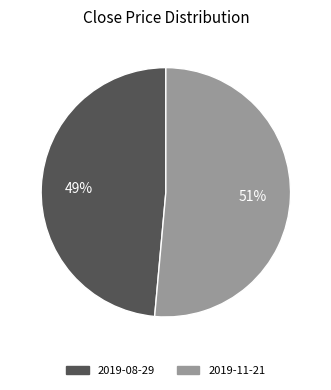

Between 2019-08-29 and 2019-11-21, which is larger?

2019-11-21